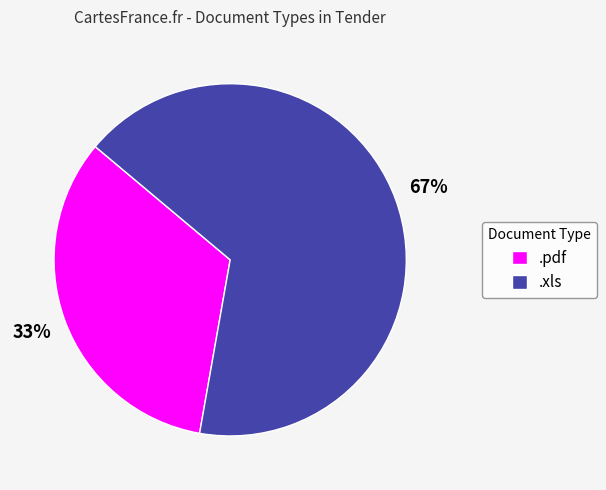

Does any single category account for the majority?

Yes